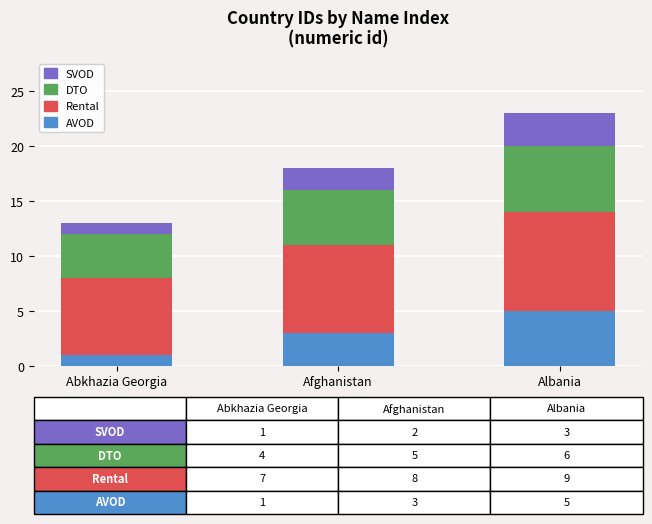

Reading right to left, transcribe the values for AVOD.

Albania=5	Afghanistan=3	Abkhazia Georgia=1